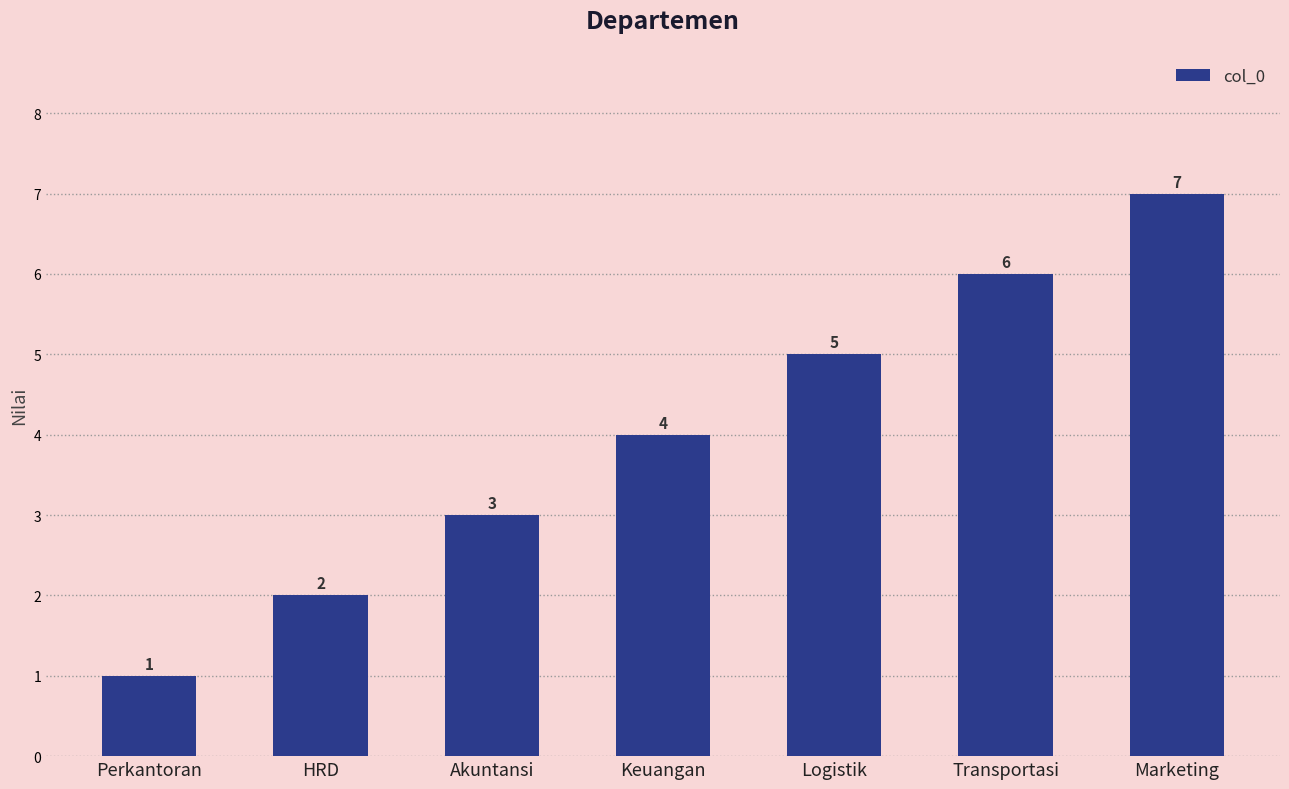

List the labels in order of value, smallest first.

Perkantoran, HRD, Akuntansi, Keuangan, Logistik, Transportasi, Marketing